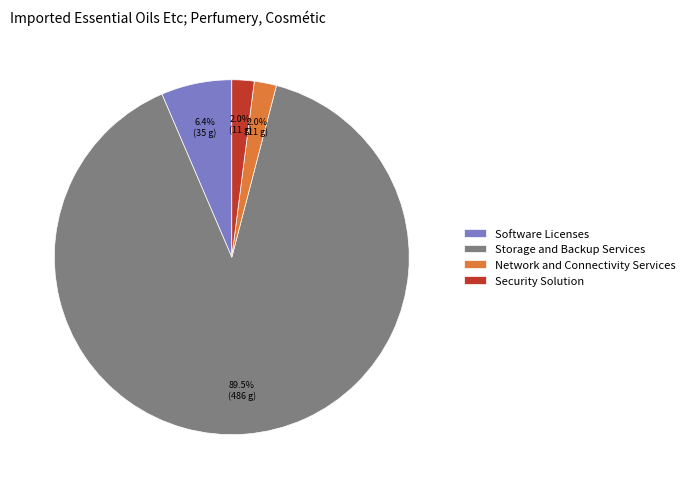

Which category has the biggest portion of the pie?

Storage and Backup Services